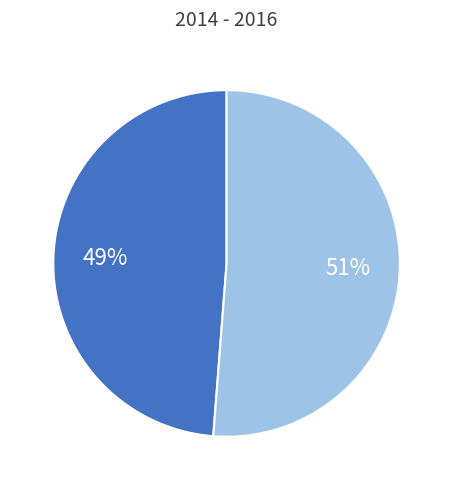

Does any single category account for the majority?

Yes